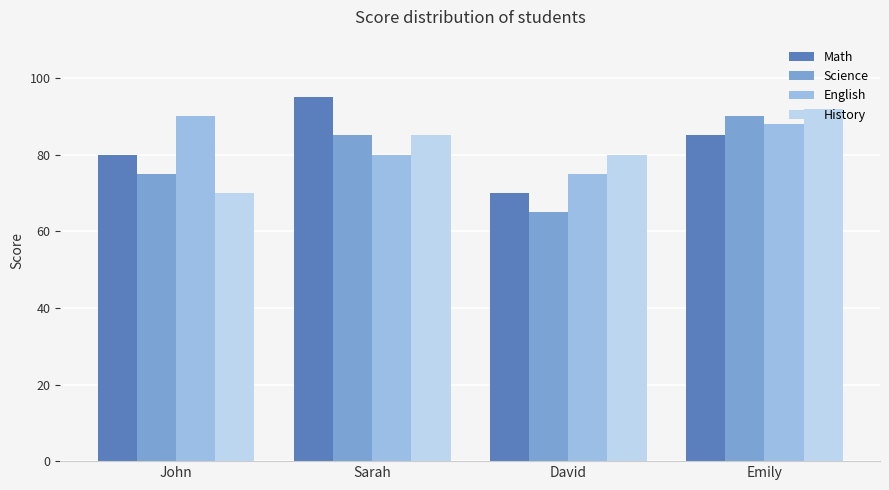

What is the difference between the highest and lowest values at John?

20